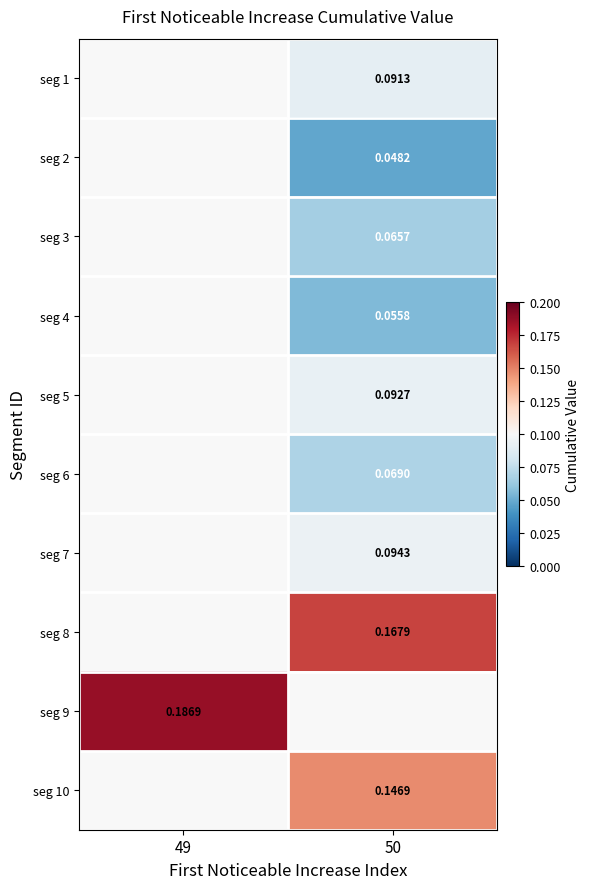

Is the value of seg 1 at 50 greater than the value of seg 9 at 49?

No